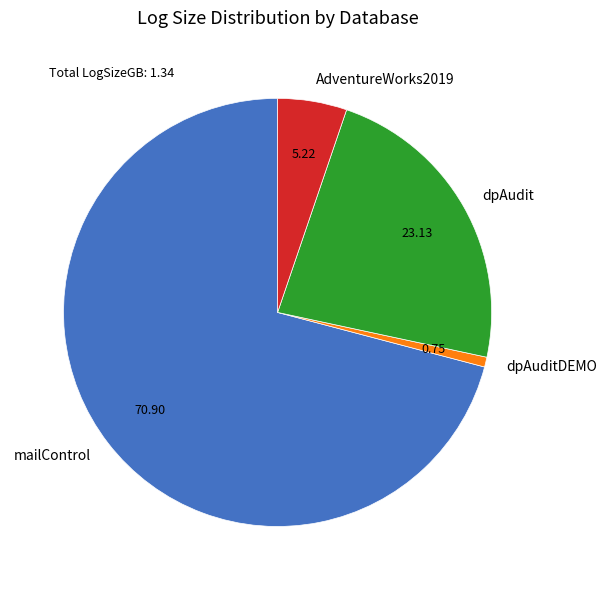

What is the smallest slice in the pie chart?

dpAuditDEMO